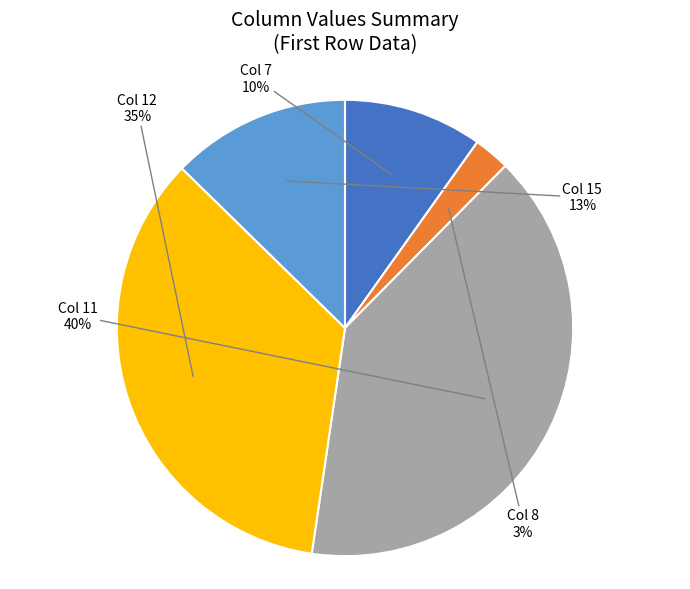

Is it true that Col 15 is 27% of the pie?

False